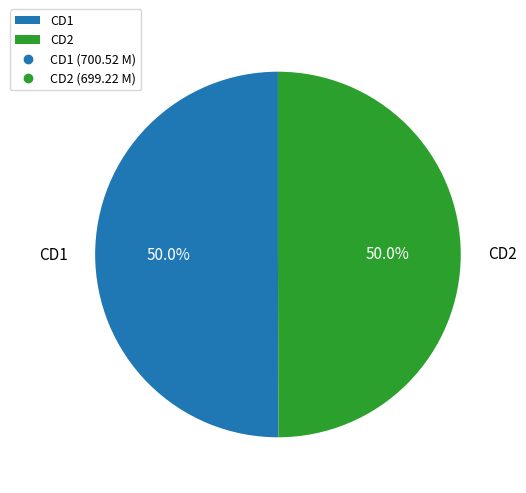

Combined, what portion of the pie is CD2 and CD1?

100.0%